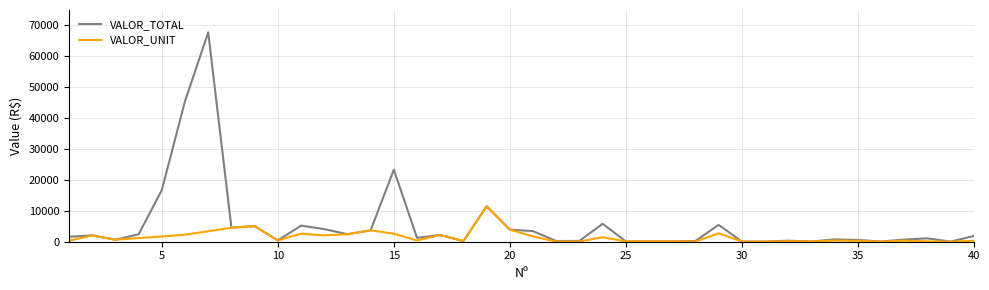

Which series has the largest range (max minus min)?

VALOR_TOTAL